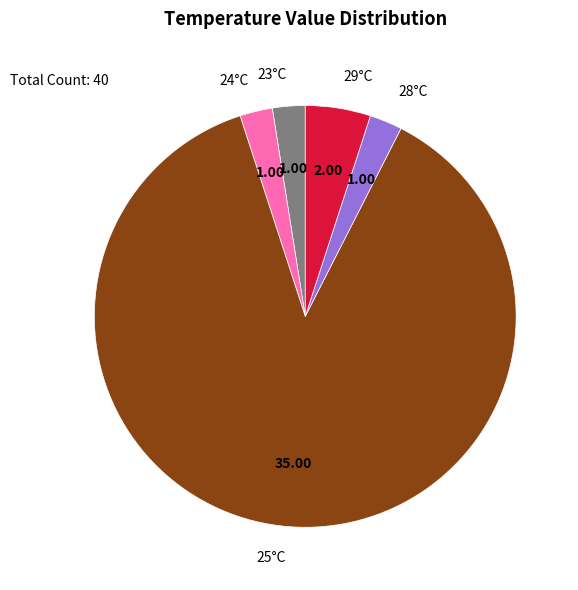

Between 29°C and 23°C, which is larger?

29°C